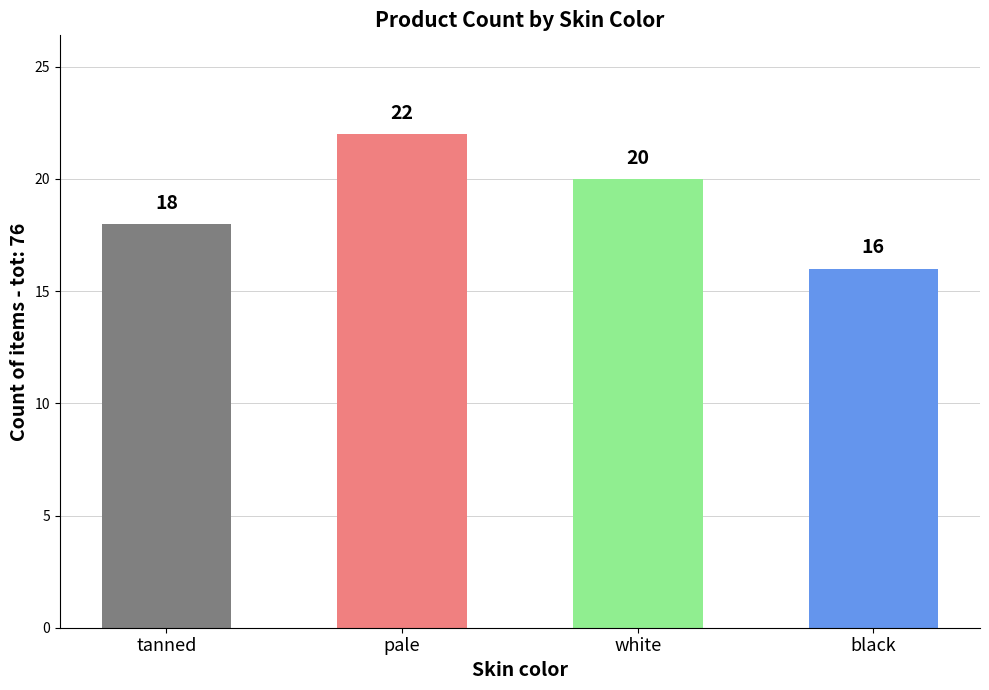

What position from the left is pale?

2